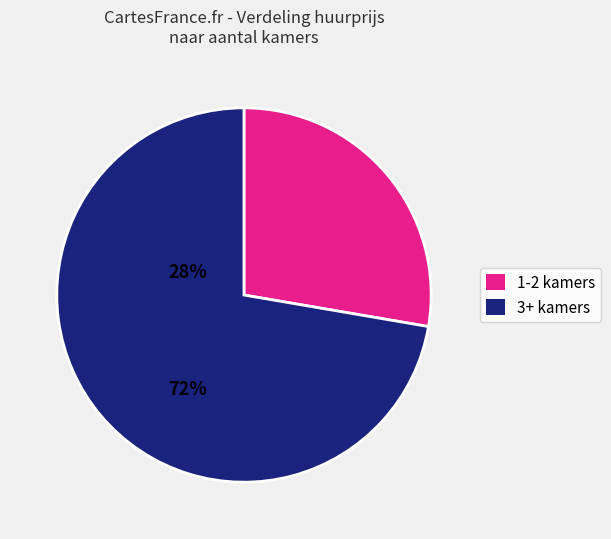

Does any single category account for the majority?

Yes